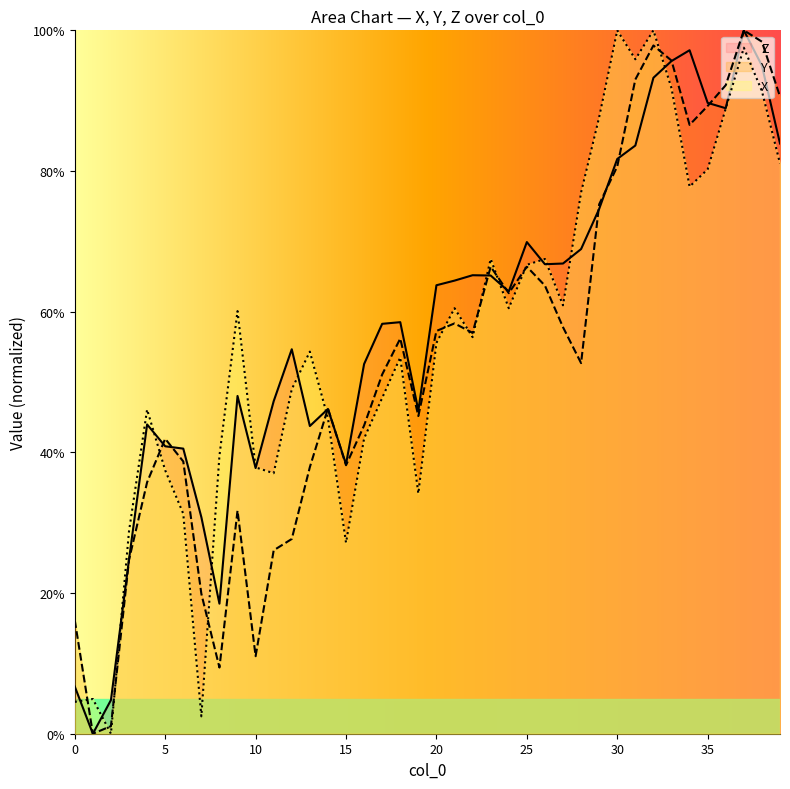

At which label does Y reach its minimum?

1